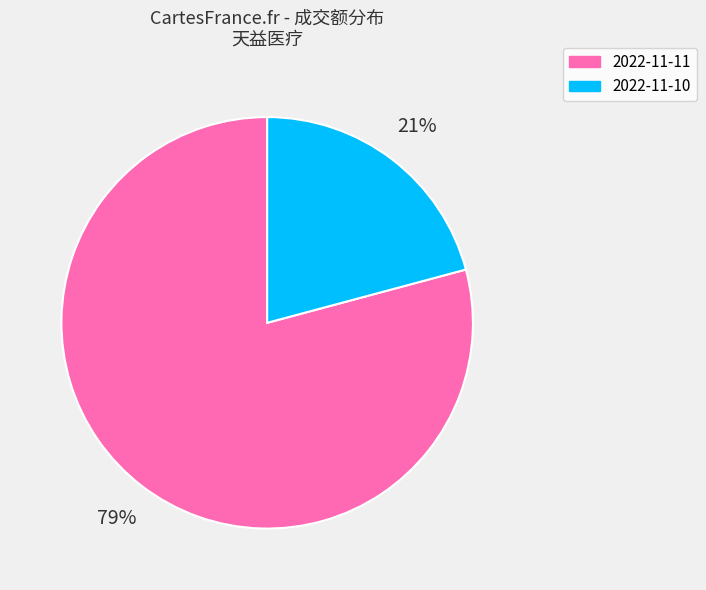

To the nearest percent, what is the average slice percentage?

50%